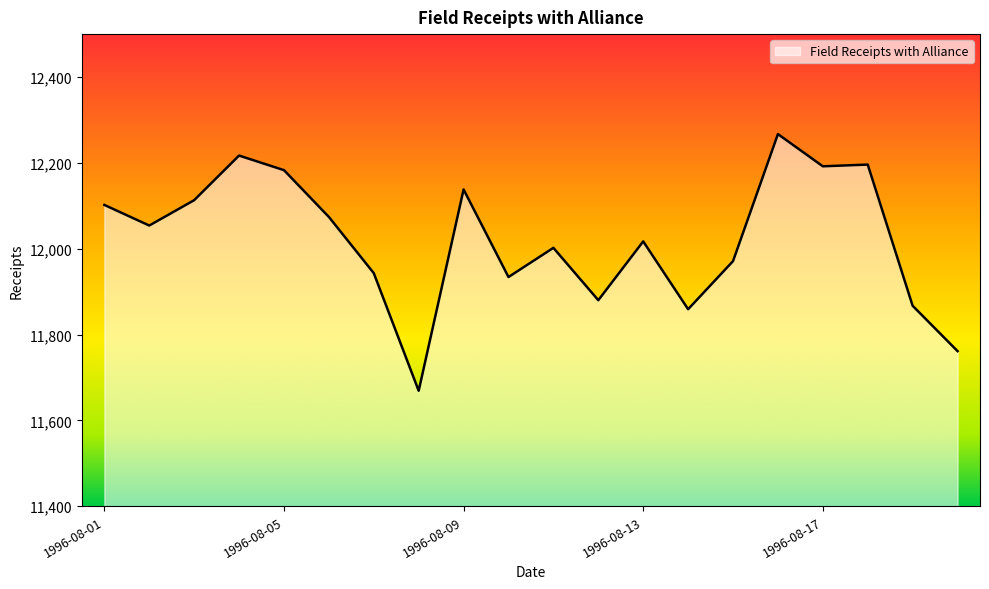

What is the greatest value displayed?

12267.0